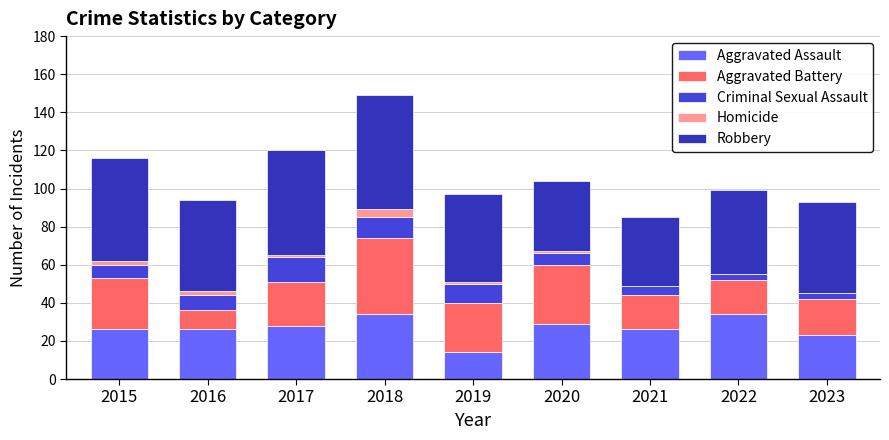

Is it true that Aggravated Assault equals 6 at 2016?

False